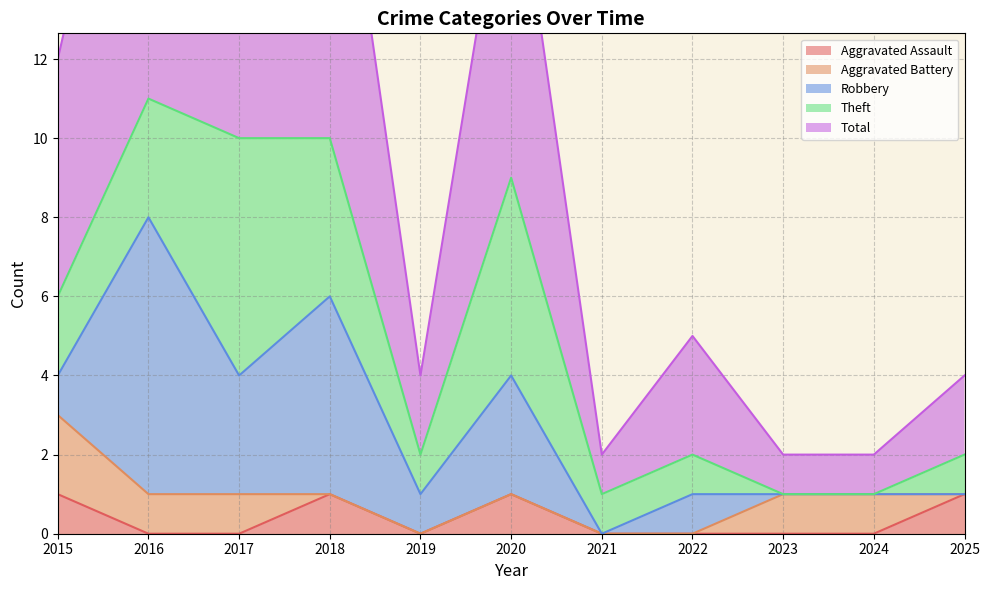

Which series has the largest range (max minus min)?

Total